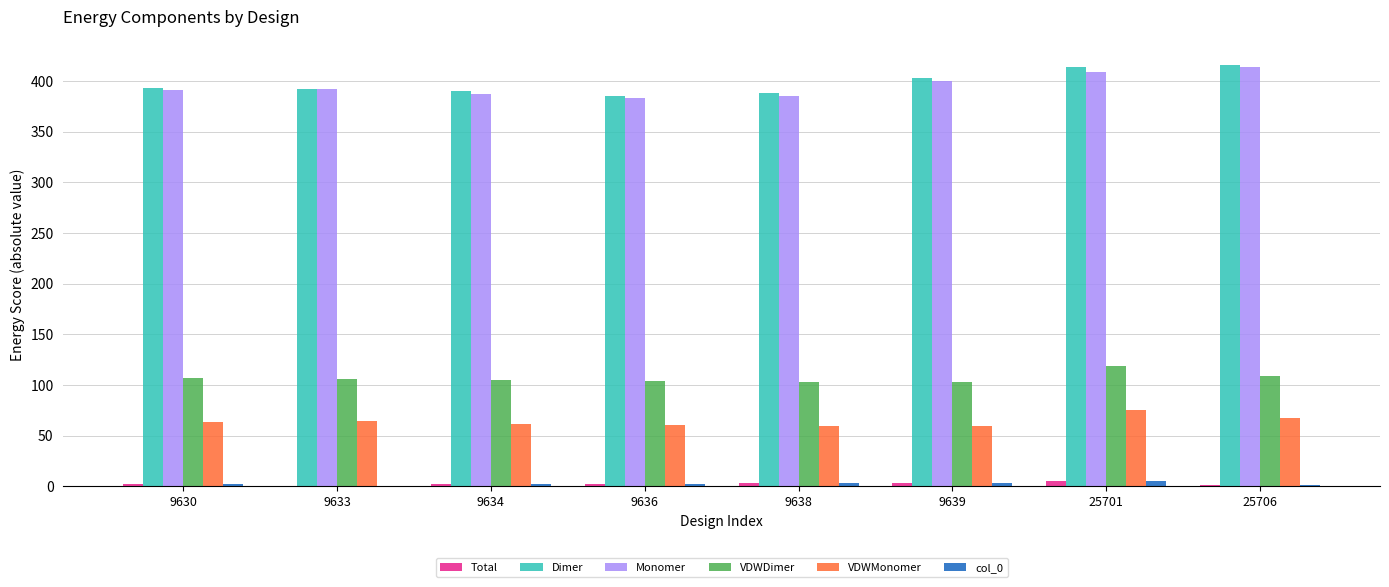

What is the sum of all VDWMonomer values?

512.4